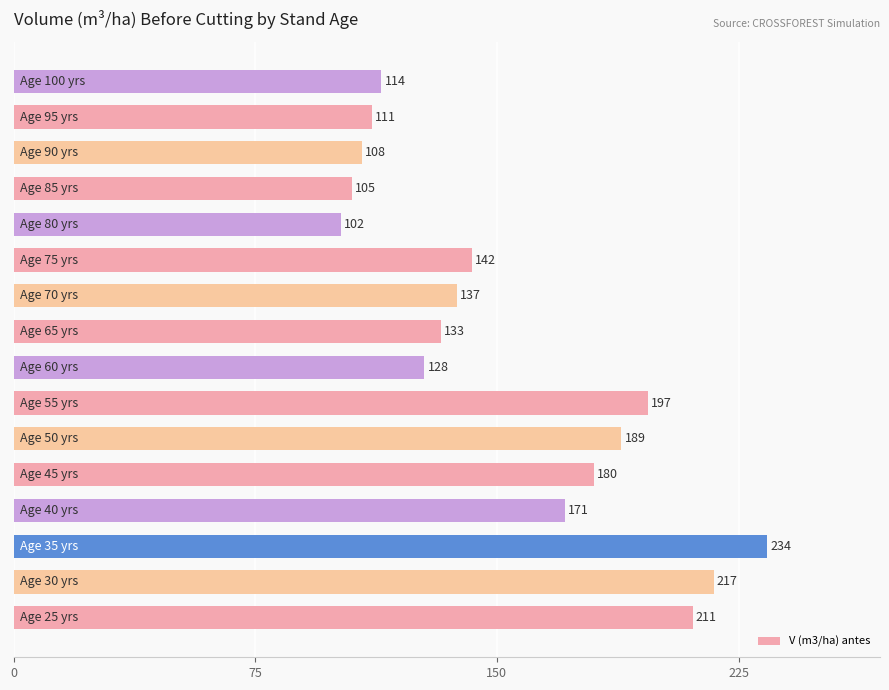

What is the average value?

154.9